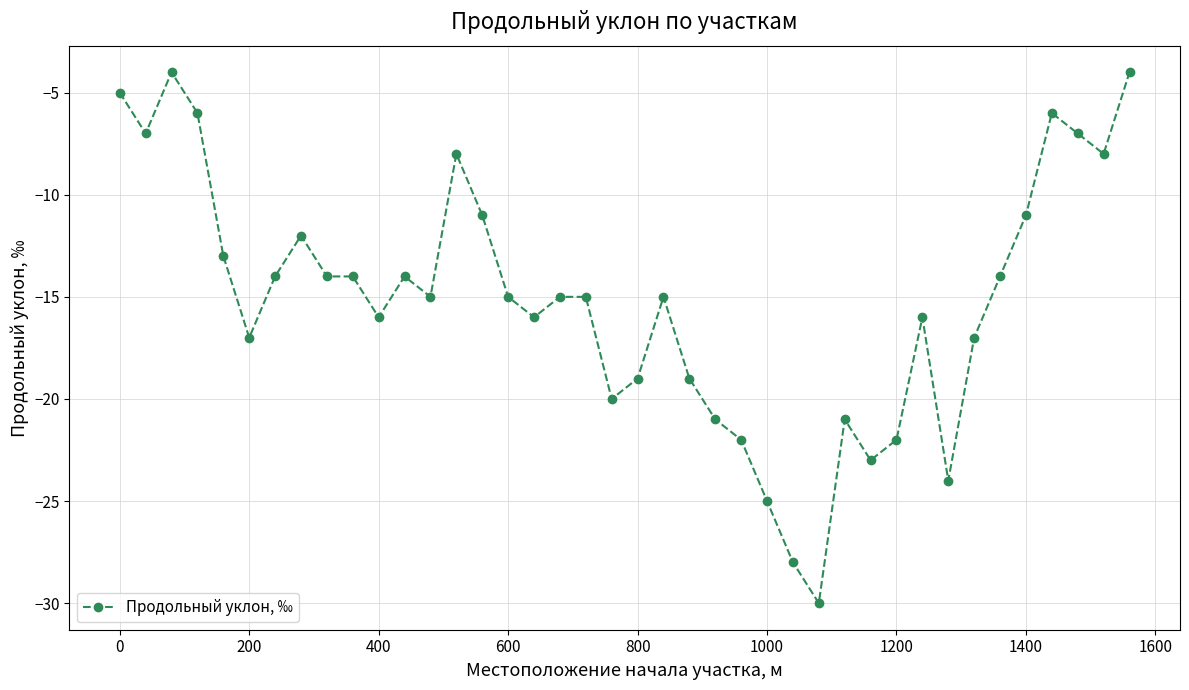

What is the maximum value shown in the chart?

-4